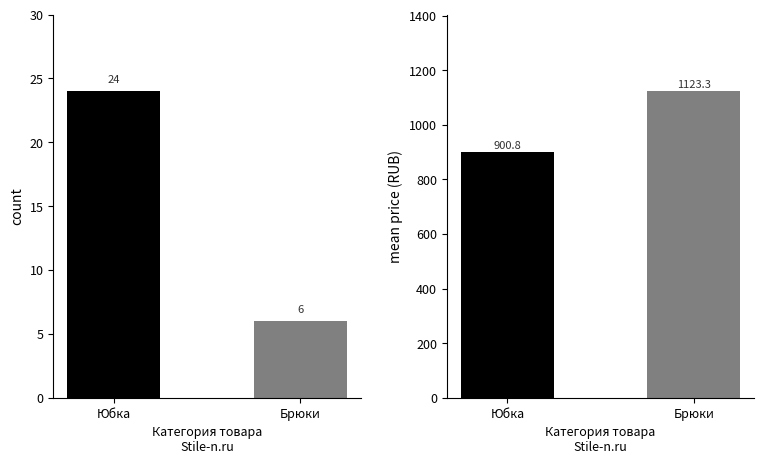

What is the maximum value for count?

24.0